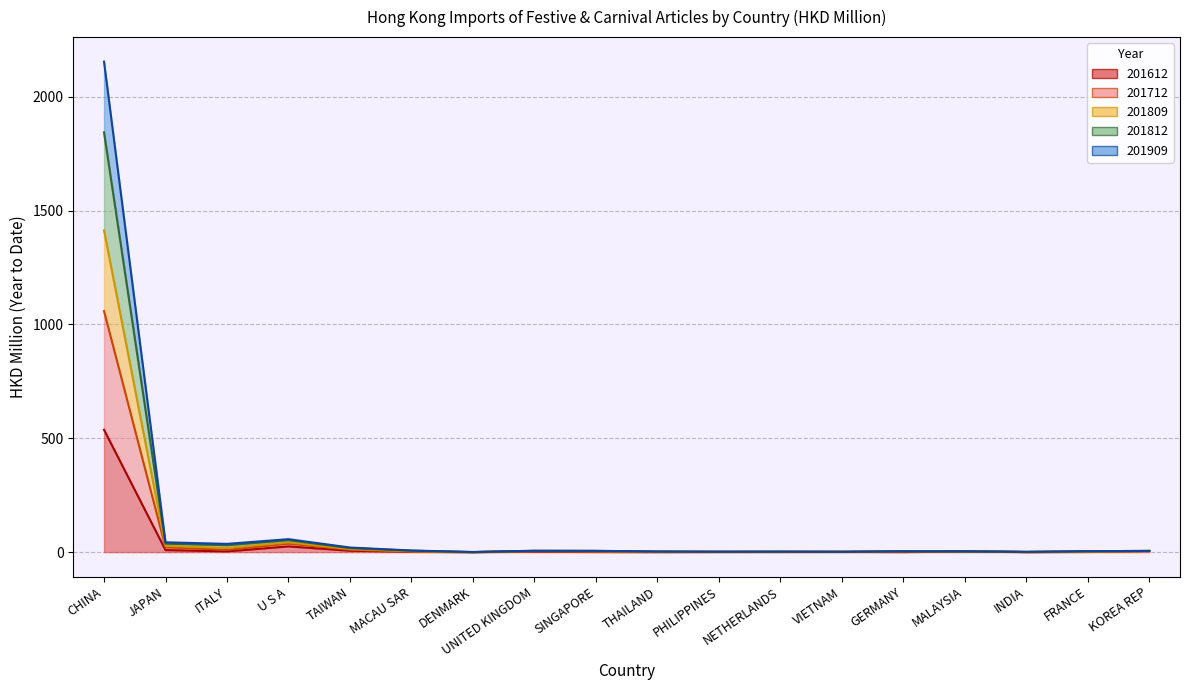

What is the total value across all series at PHILIPPINES?

6.3